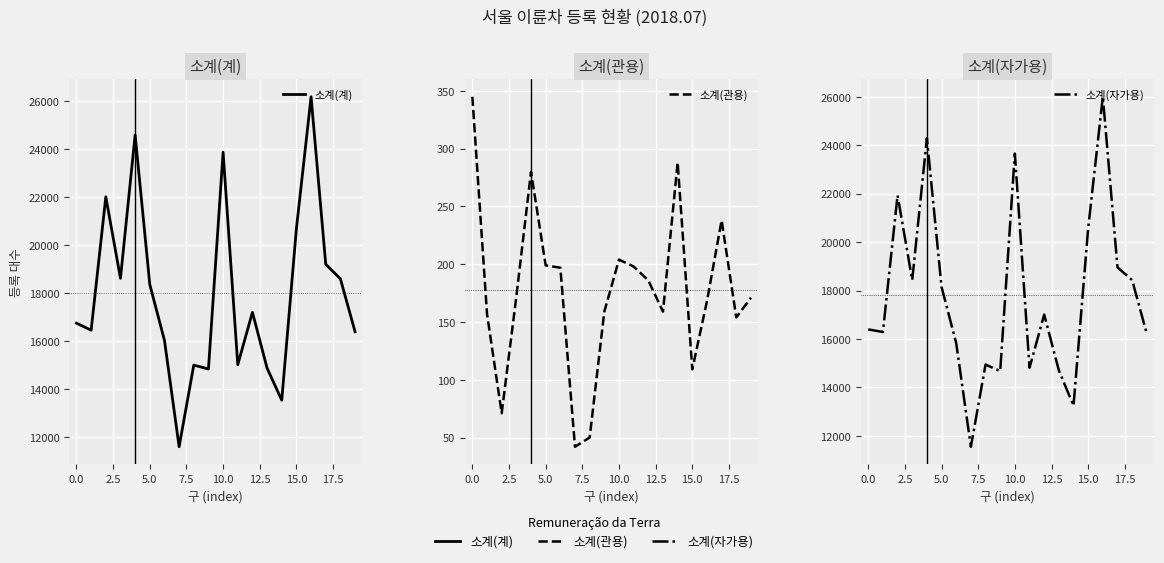

True or false: 소계(관용) has a value of 198 at 11.

True